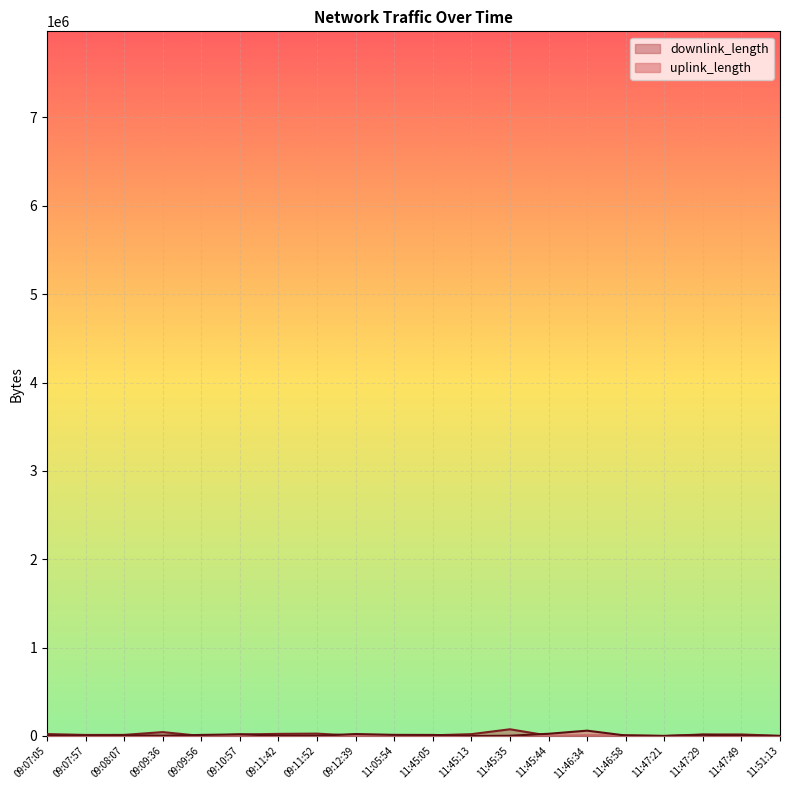

How many times do downlink_length and uplink_length cross each other?

8